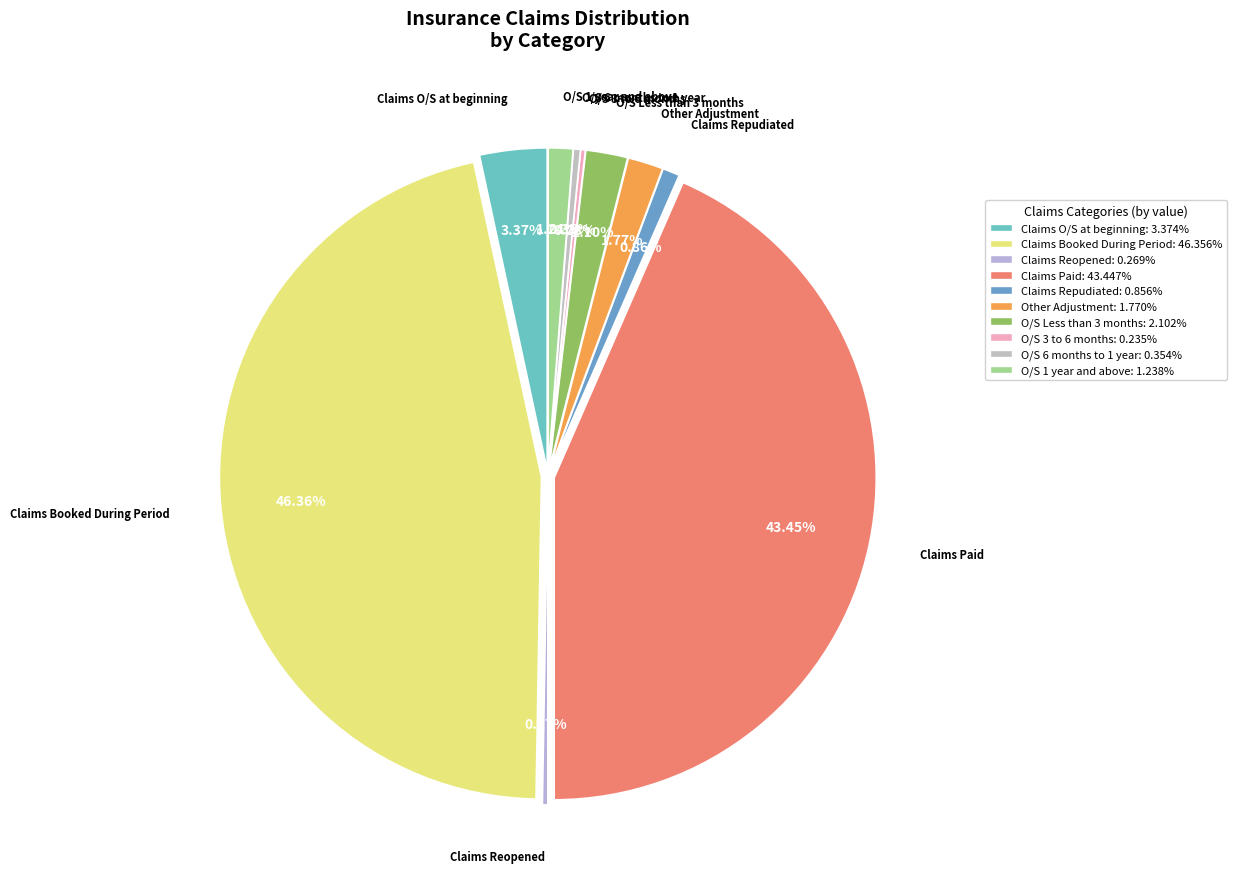

To the nearest percent, what portion does Other Adjustment represent?

2%